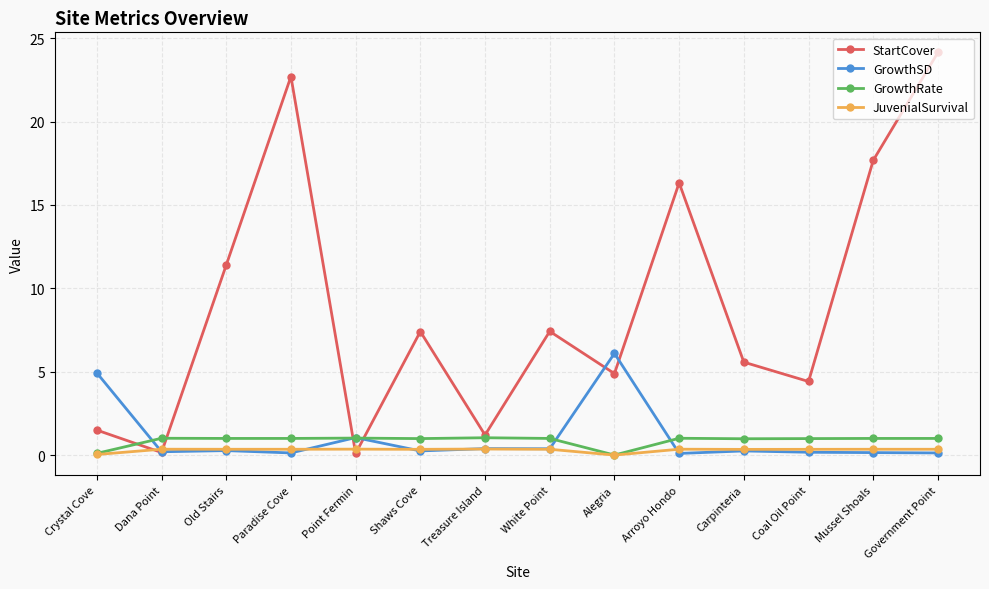

What is the value of the JuvenialSurvival point at the 12th from the left?

0.3